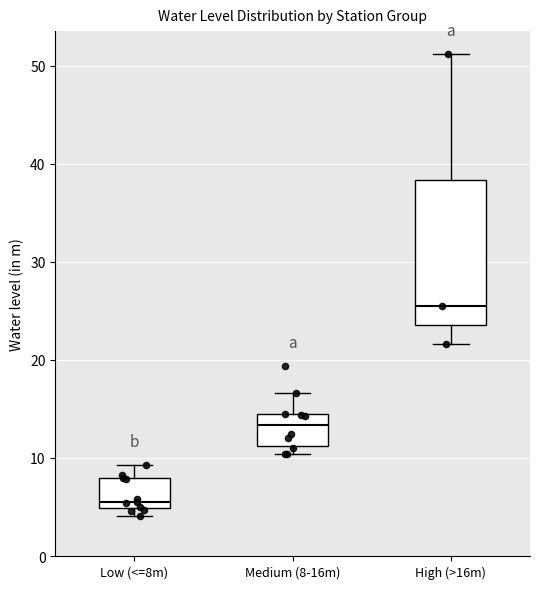

Which box's median line is the highest?

High (>16m)